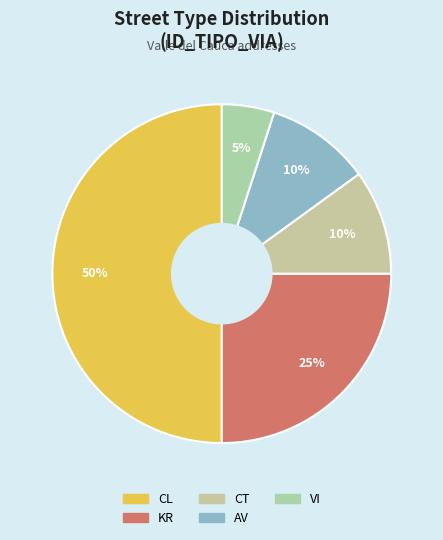

What is the smallest slice in the pie chart?

VI